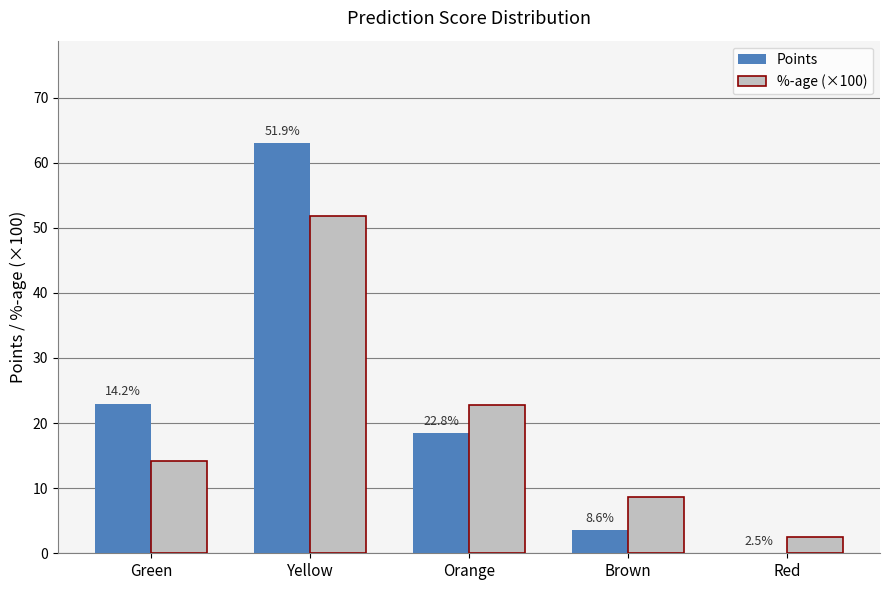

What is the sum of the %-age (×100) values at Red and Green?

16.7